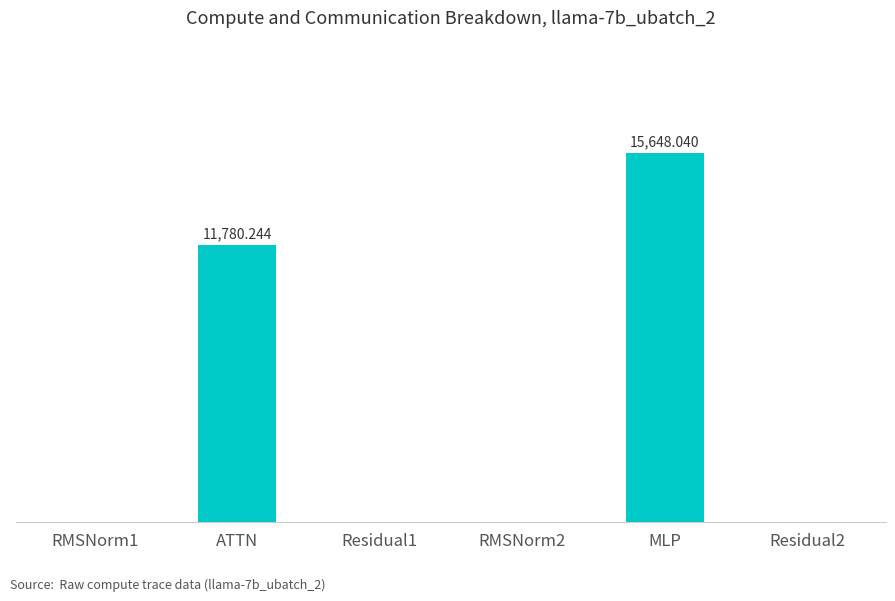

The value at Residual1 is -9002.0. True or false?

False